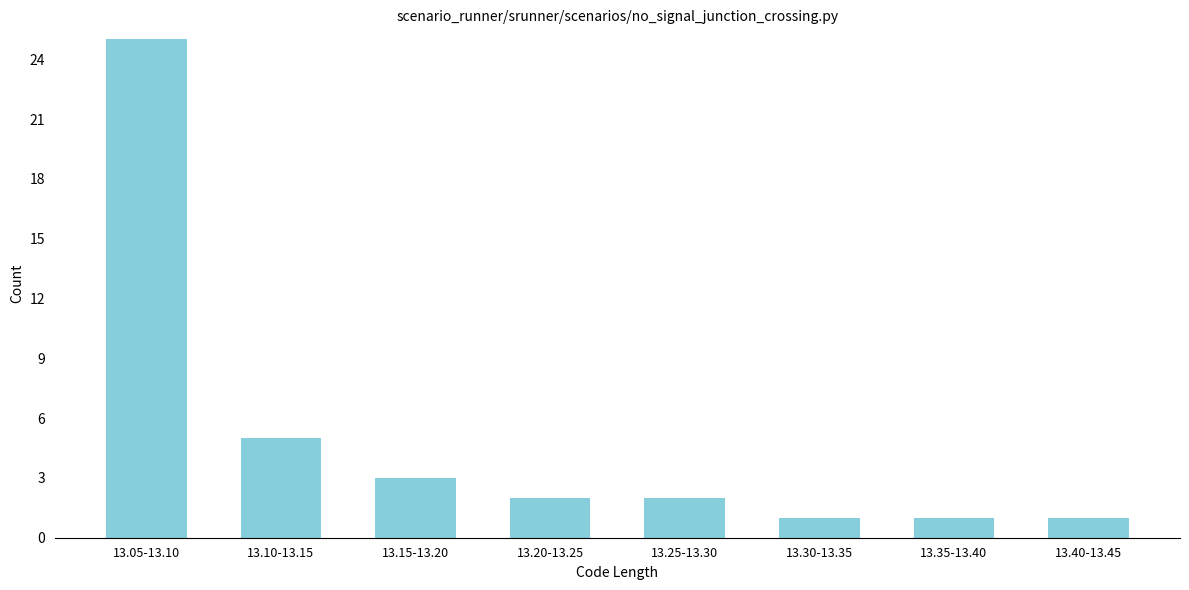

Reading right to left, extract all data points from this chart.

1	1	1	2	2	3	5	25